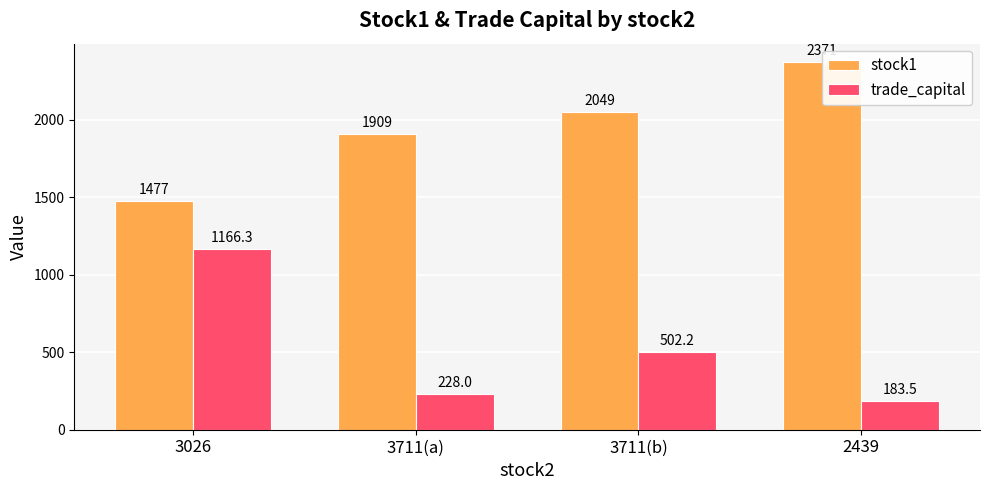

Which series changed the most between 3711(b) and 2439?

stock1